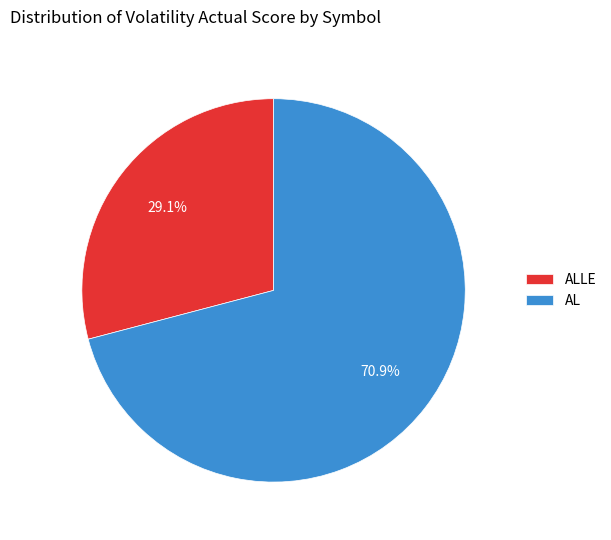

Is the sum of ALLE and AL greater than half?

Yes